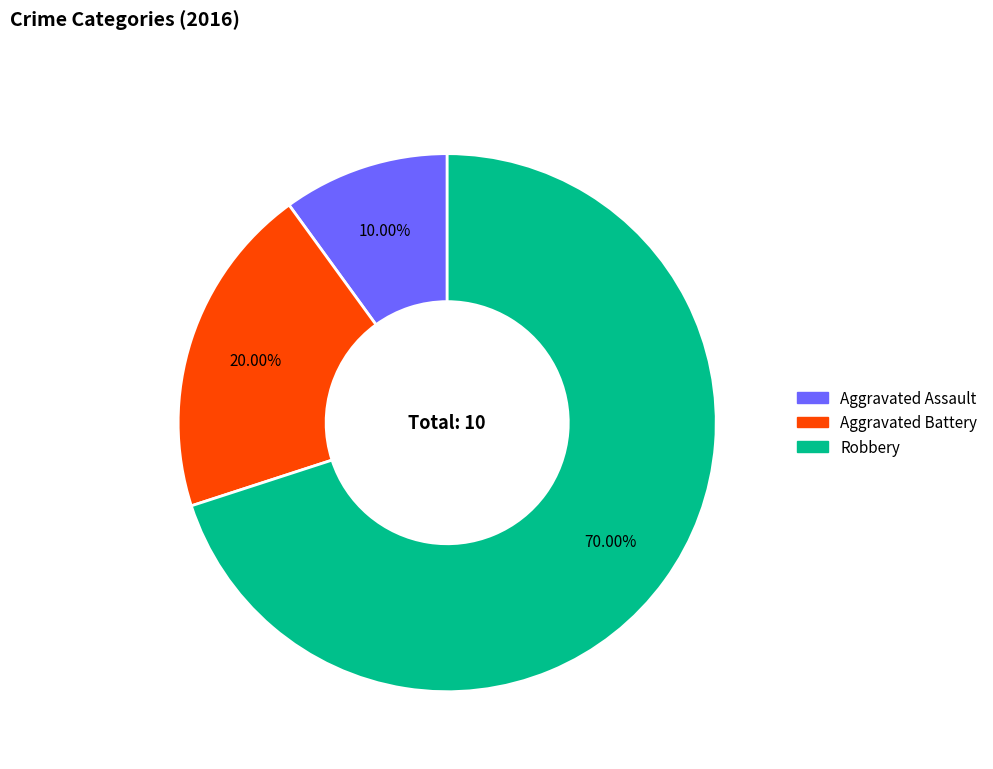

Which category has the smallest portion of the pie?

Aggravated Assault